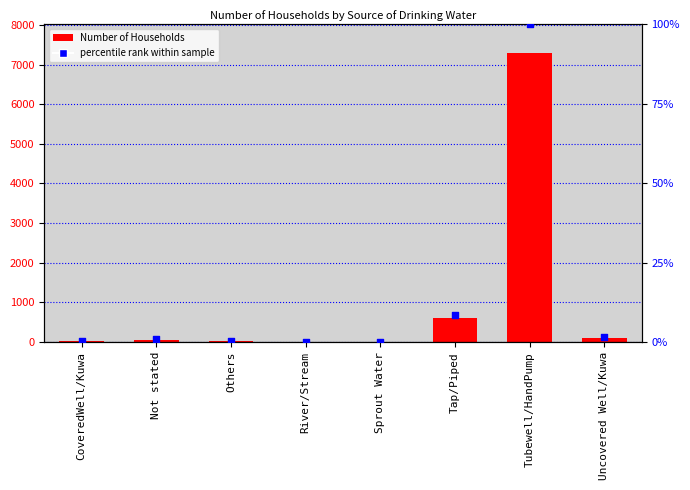

Which series has the largest total across all categories?

Number of Households